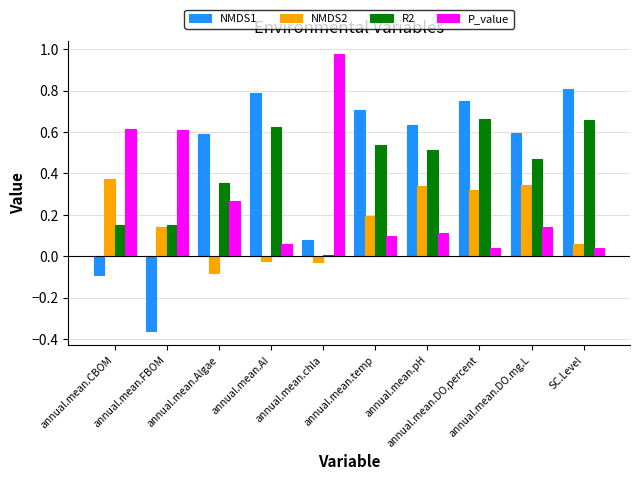

What is the sum of all P_value values?

3.0